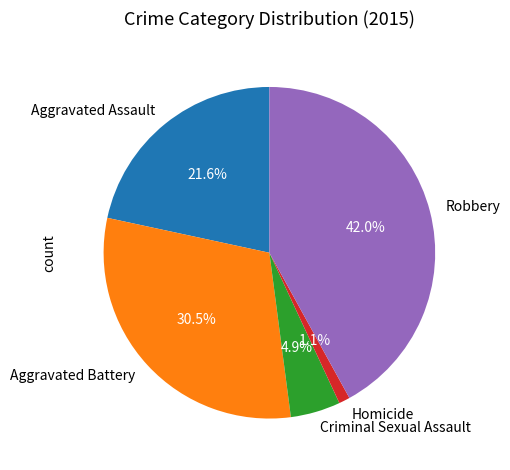

Approximately how many times larger is the value at Robbery compared to Aggravated Assault?

1.9